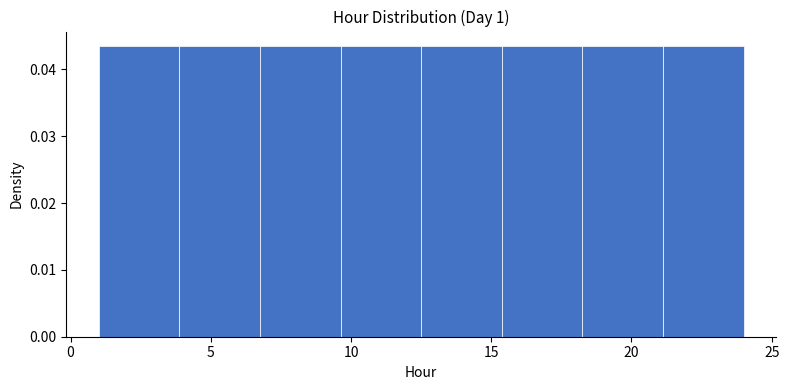

Reading left to right, list every bar in this chart as the range it spans on the x-axis followed by its height. Neither the bar edges nor the heights are printed on the chart, so give them approximately, as read against the axes.

1.0 to 4.0: 0.043
4.0 to 7.0: 0.043
7.0 to 9.5: 0.043
9.5 to 12.5: 0.043
12.5 to 15.5: 0.043
15.5 to 18.5: 0.043
18.5 to 21.0: 0.043
21.0 to 24.0: 0.043